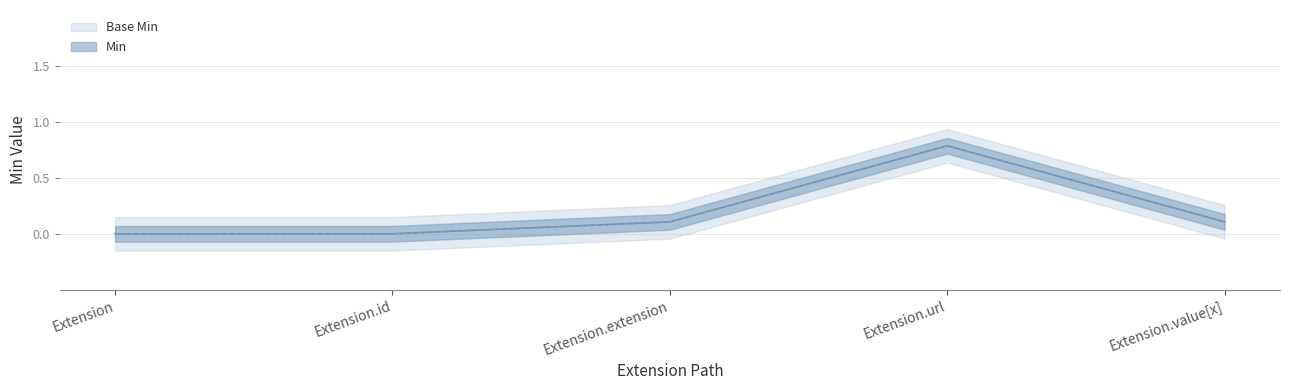

What is the average value of the Min series?

0.2